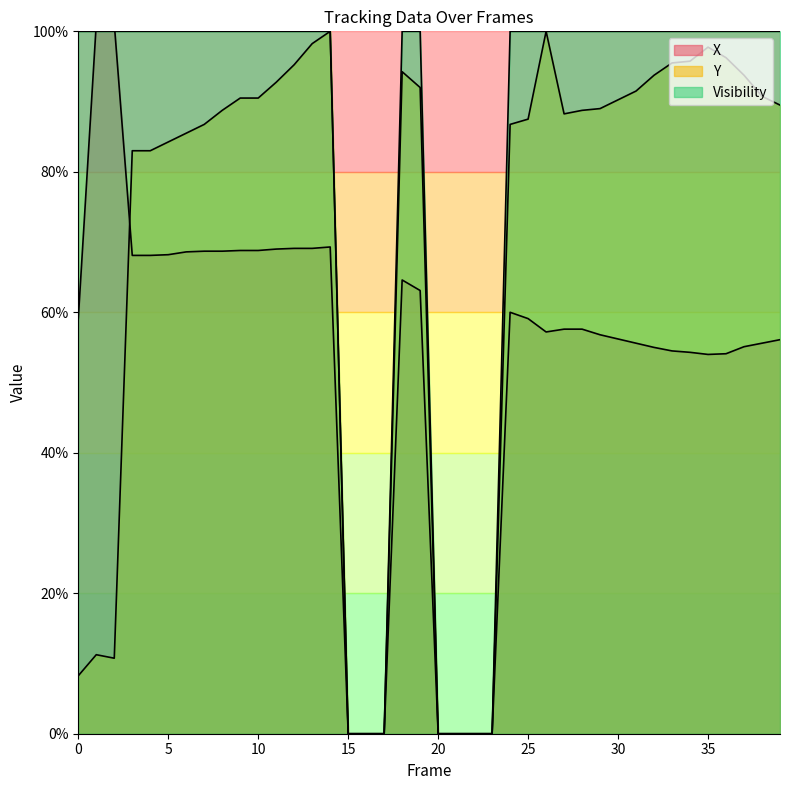

Which category has the lowest value across all series?

15